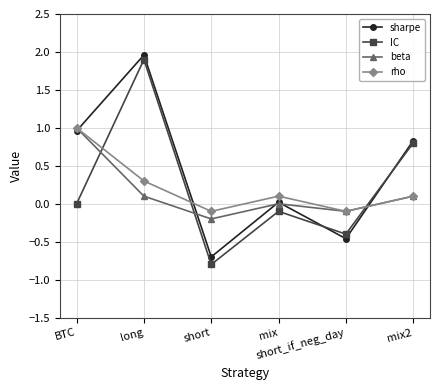

What is the value of the IC point at the 6th from the left?

0.8